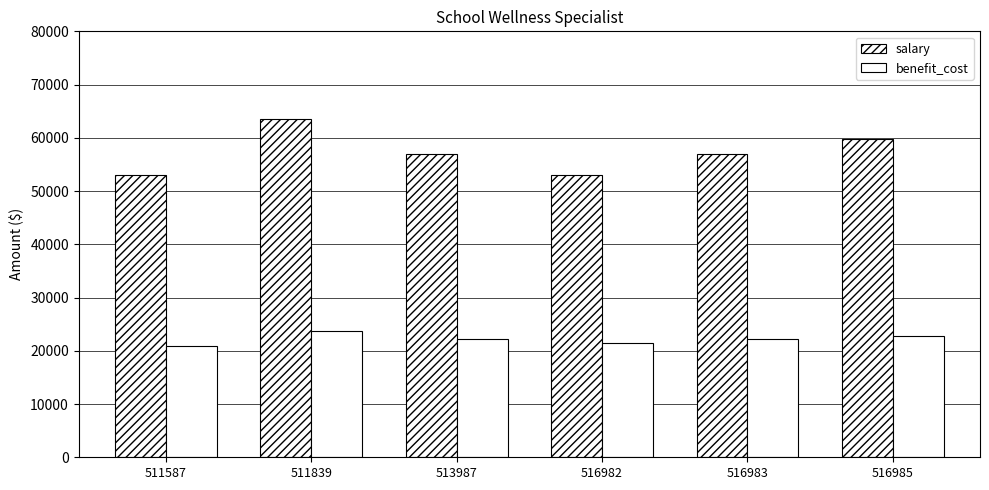

Which category has the highest value in the benefit_cost series?

511839